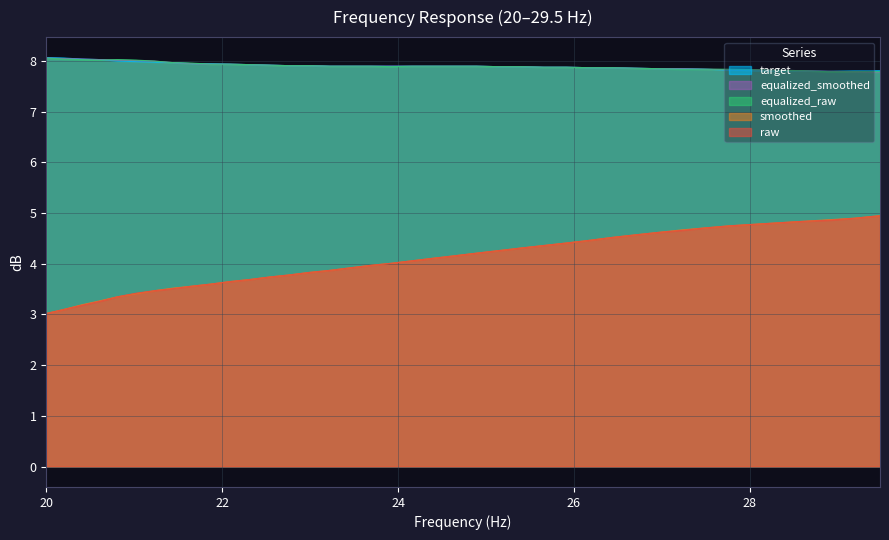

Rank the series at 28.33 from lowest to highest value.

smoothed, raw, target, equalized_smoothed, equalized_raw